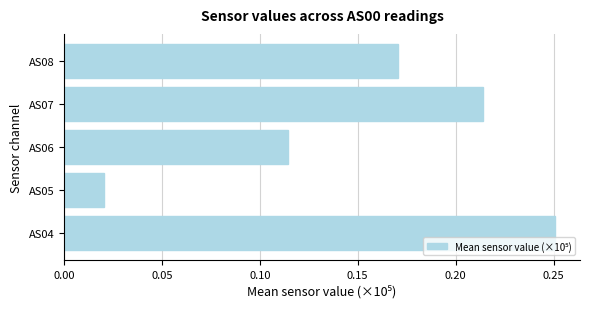

Rank the categories by value from highest to lowest.

AS04, AS07, AS08, AS06, AS05